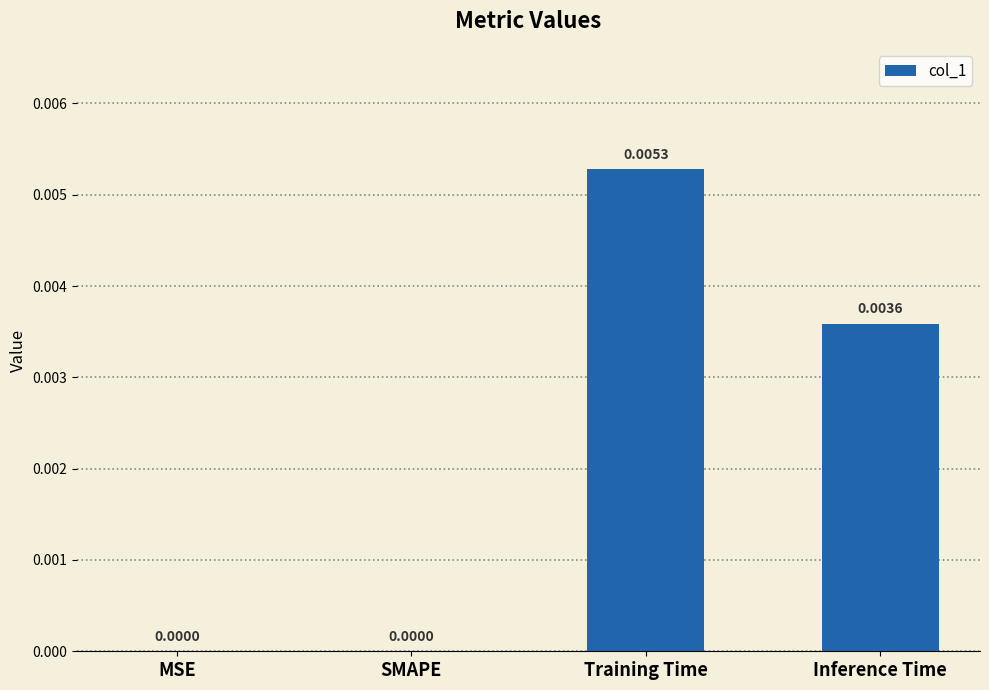

Which label corresponds to the largest value in the chart?

Training Time